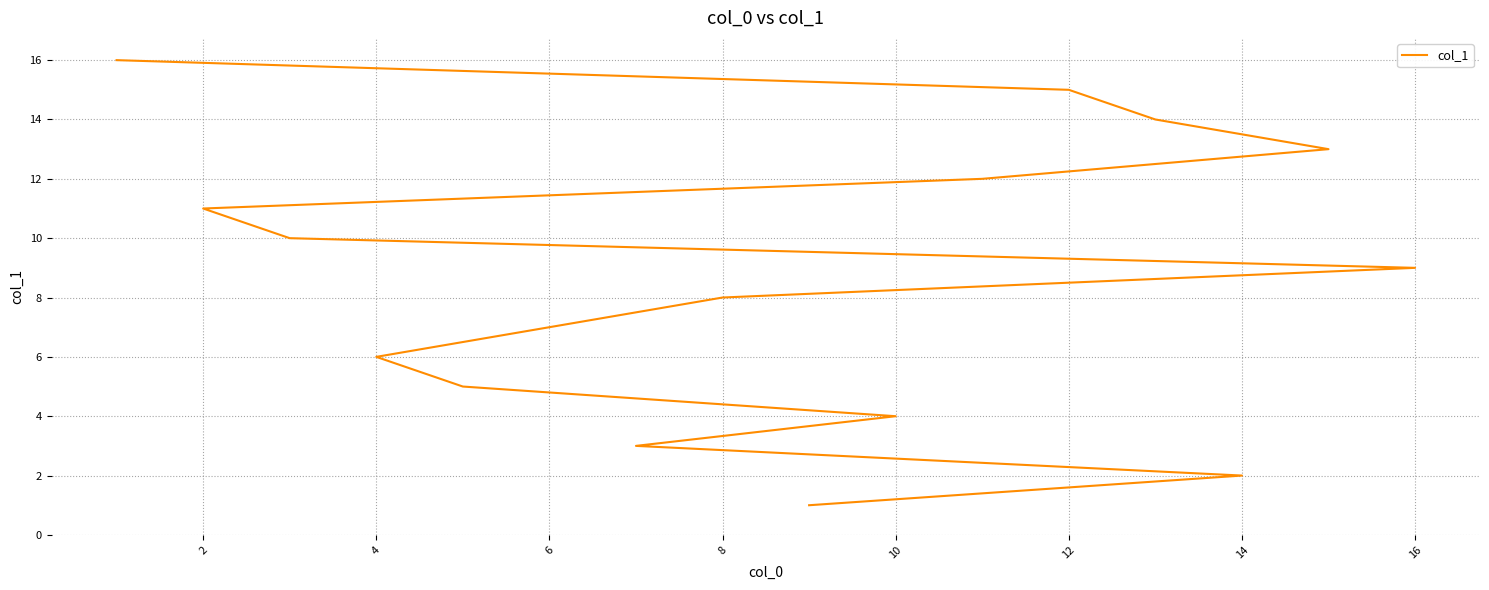

Does the chart display data point markers on the line(s)?

No